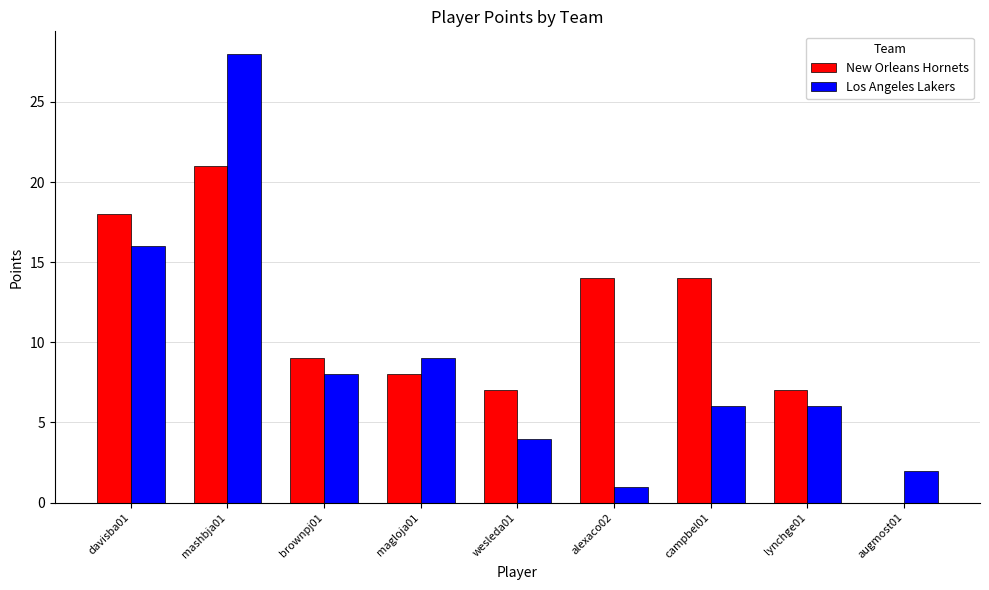

Reading left to right, what are all the values shown in this chart?

New Orleans Hornets: davisba01=18	mashbja01=21	brownpj01=9	magloja01=8	wesleda01=7	alexaco02=14	campbel01=14	lynchge01=7	augmost01=0
Los Angeles Lakers: davisba01=16	mashbja01=28	brownpj01=8	magloja01=9	wesleda01=4	alexaco02=1	campbel01=6	lynchge01=6	augmost01=2